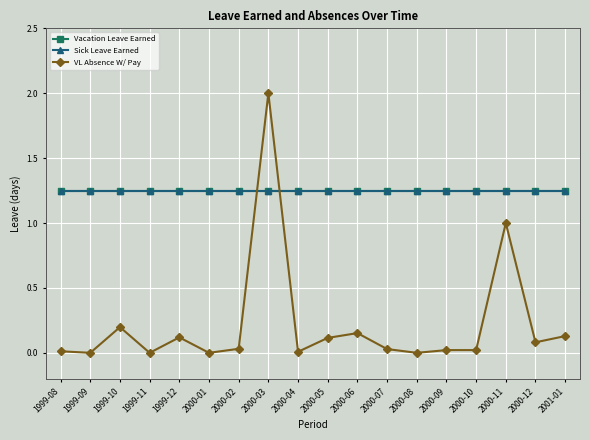

What is the sum of all Sick Leave Earned values?

22.5